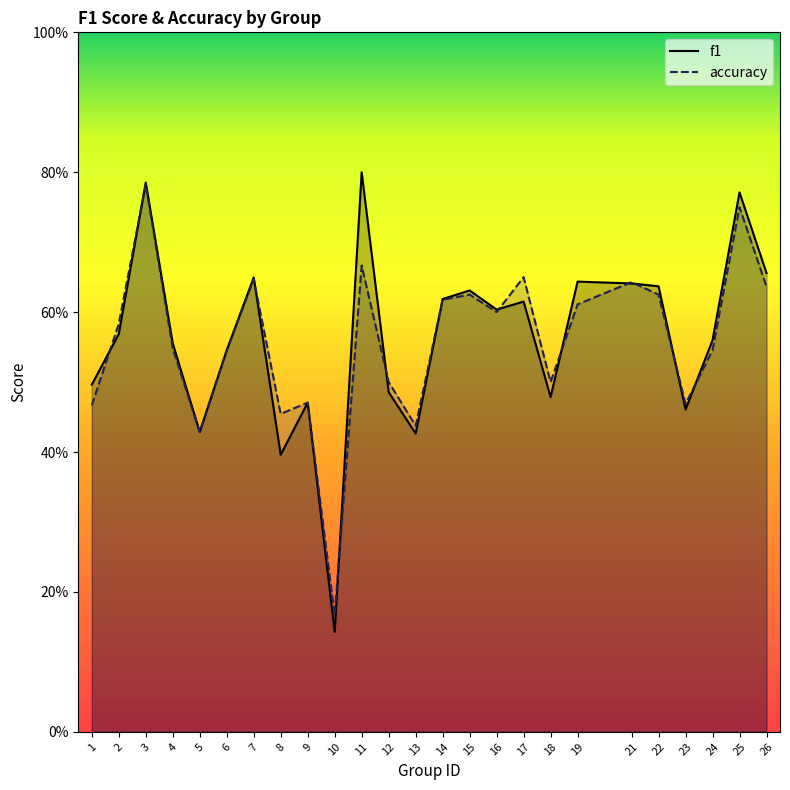

Which series has the largest total across all categories?

f1